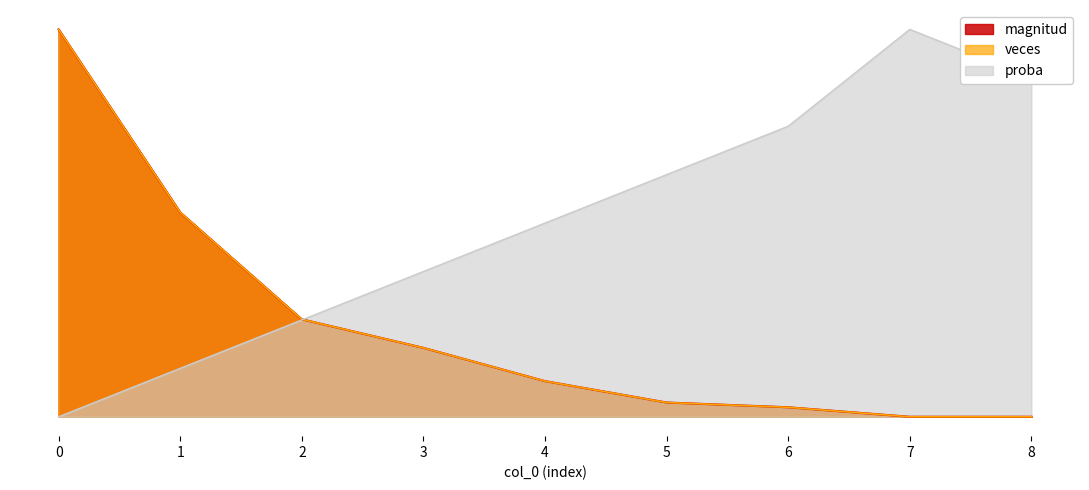

Which series has the widest spread of values?

magnitud